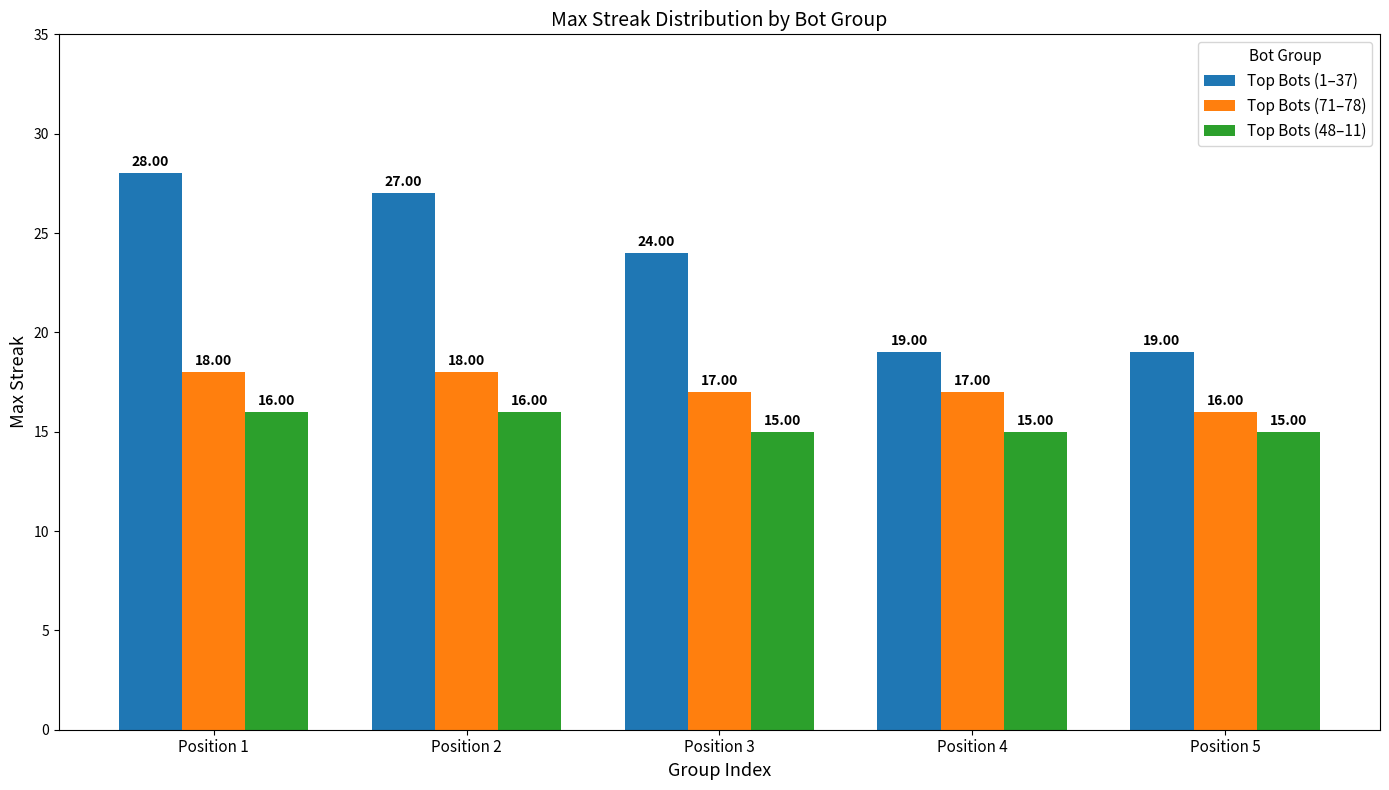

What is the average value of the Top Bots (1–37) series?

23